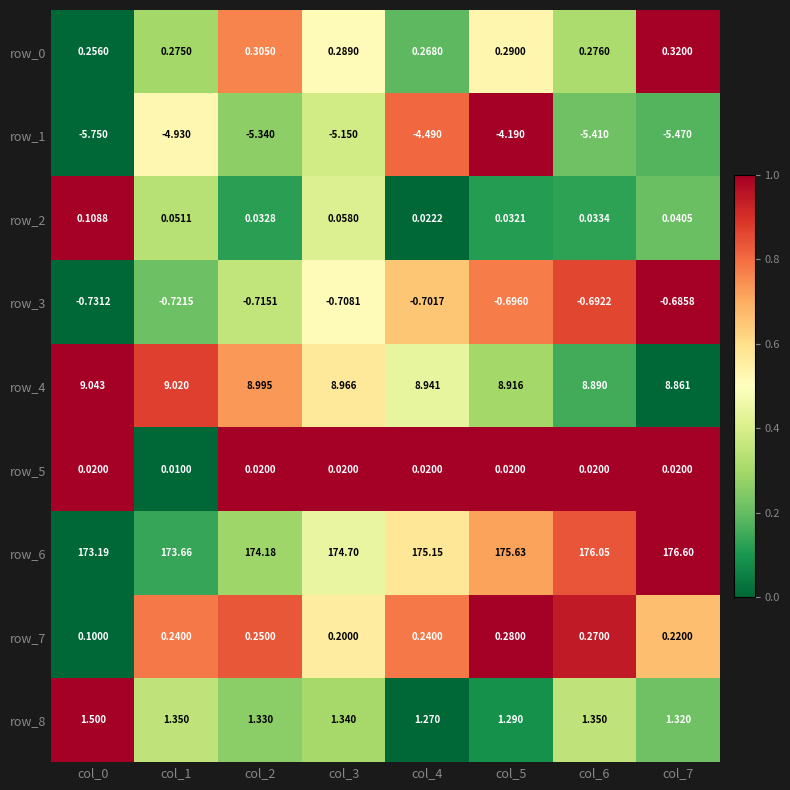

Is the value of row_5 at col_4 greater than the value of row_0 at col_6?

No